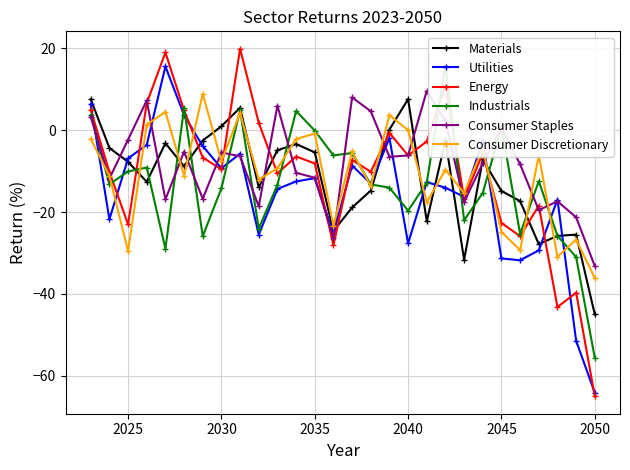

How many negative values does the Consumer Discretionary series have?

22